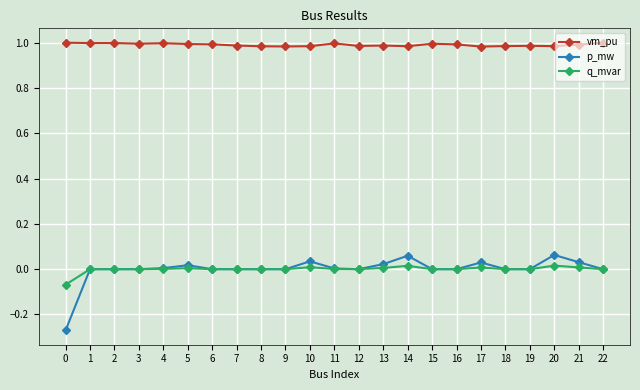

True or false: vm_pu and q_mvar cross at least once.

False